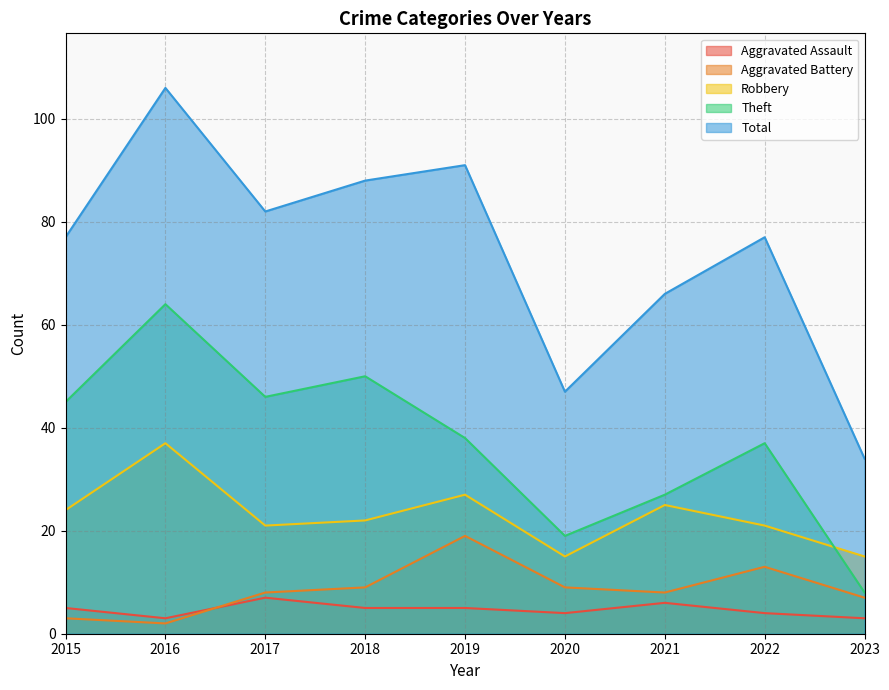

How many values in the Aggravated Assault series are below 5?

4